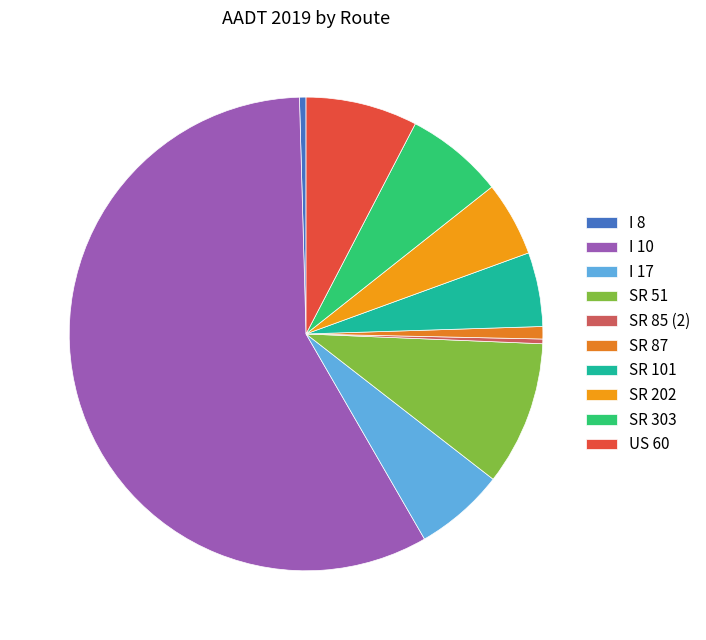

How many slices are in this pie chart?

10